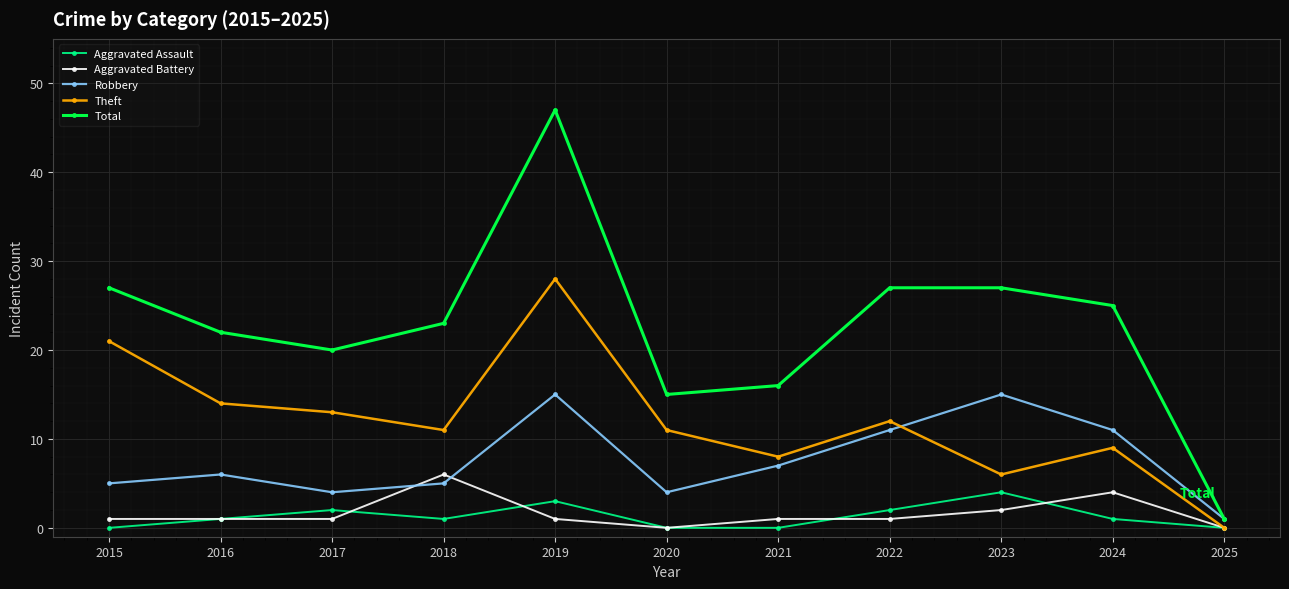

Does the chart have visible grid lines?

Yes